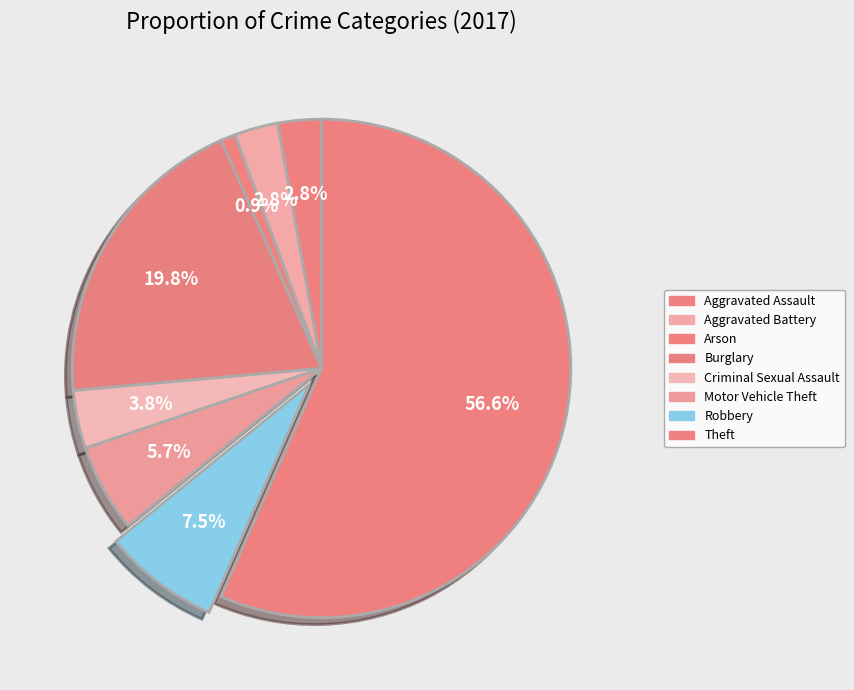

Do Motor Vehicle Theft and Theft together represent more than half of the pie?

Yes